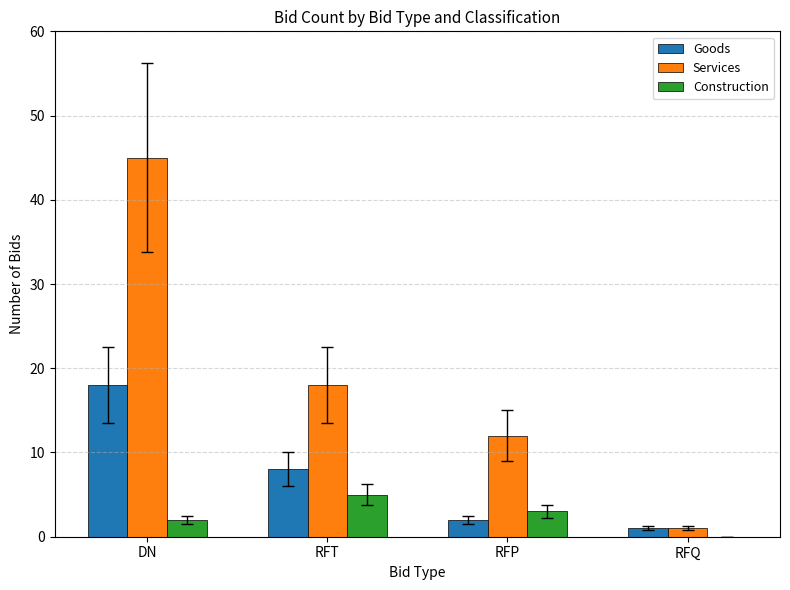

At which label is Services closest to 23?

RFT